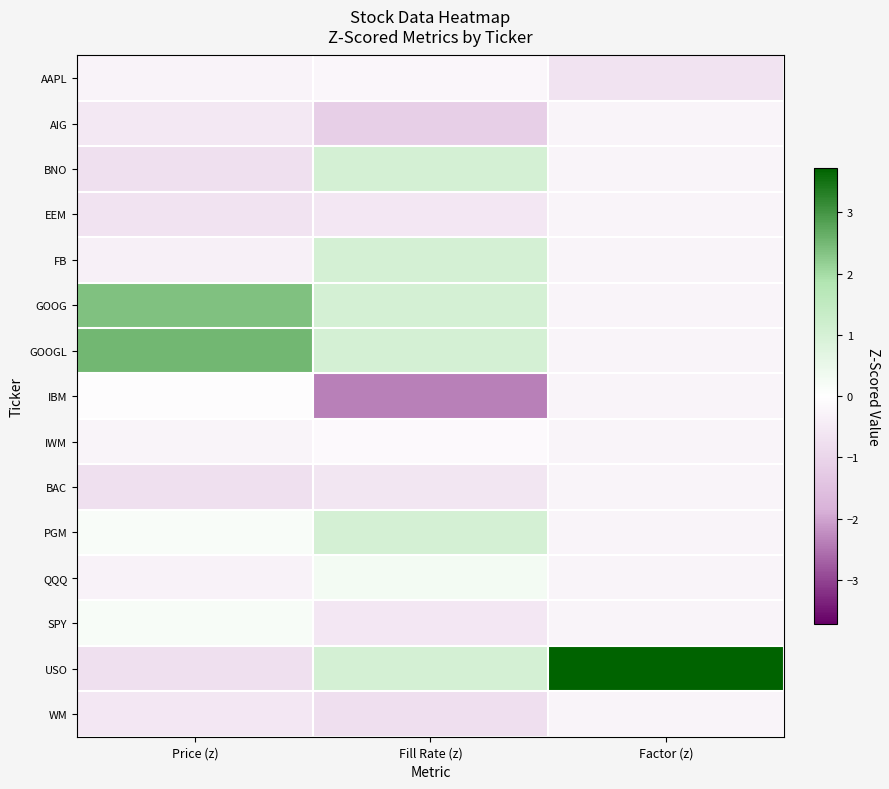

At which category does the chart reach its peak across all series?

Factor (z)